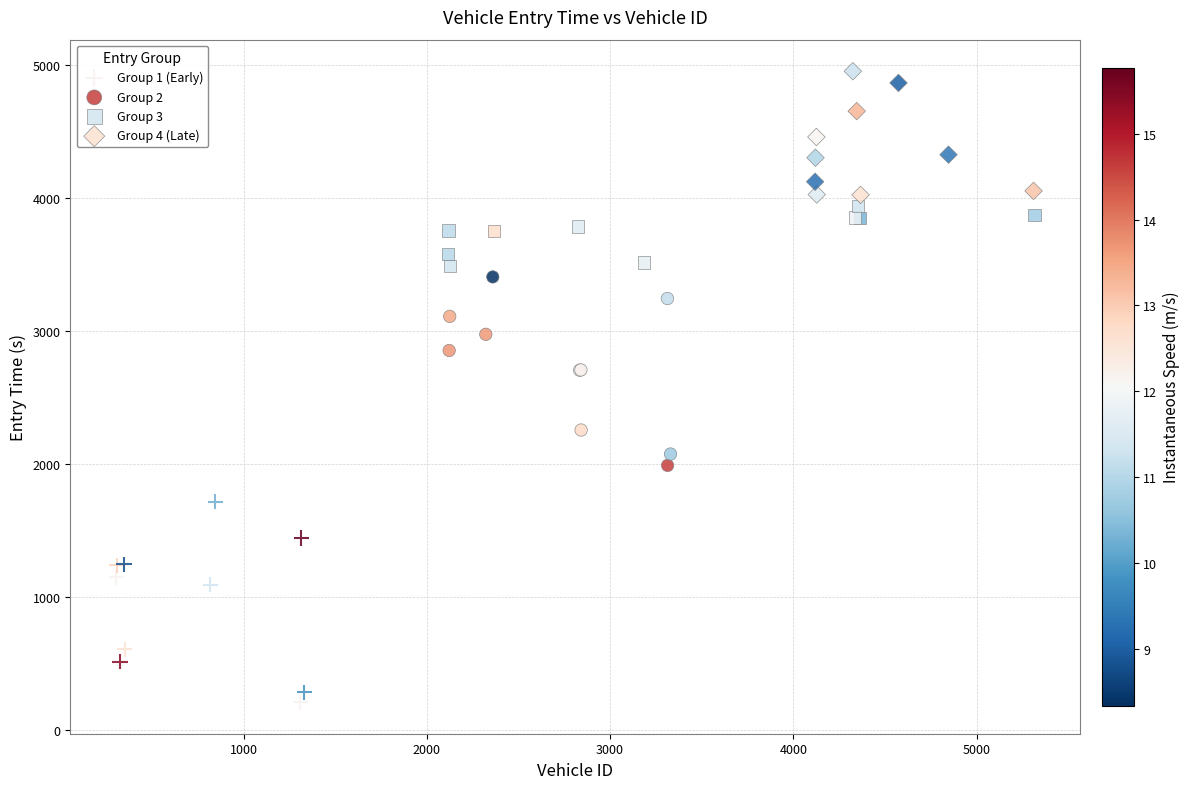

Which series has the largest Y range (max minus min)?

Group 1 (Early)